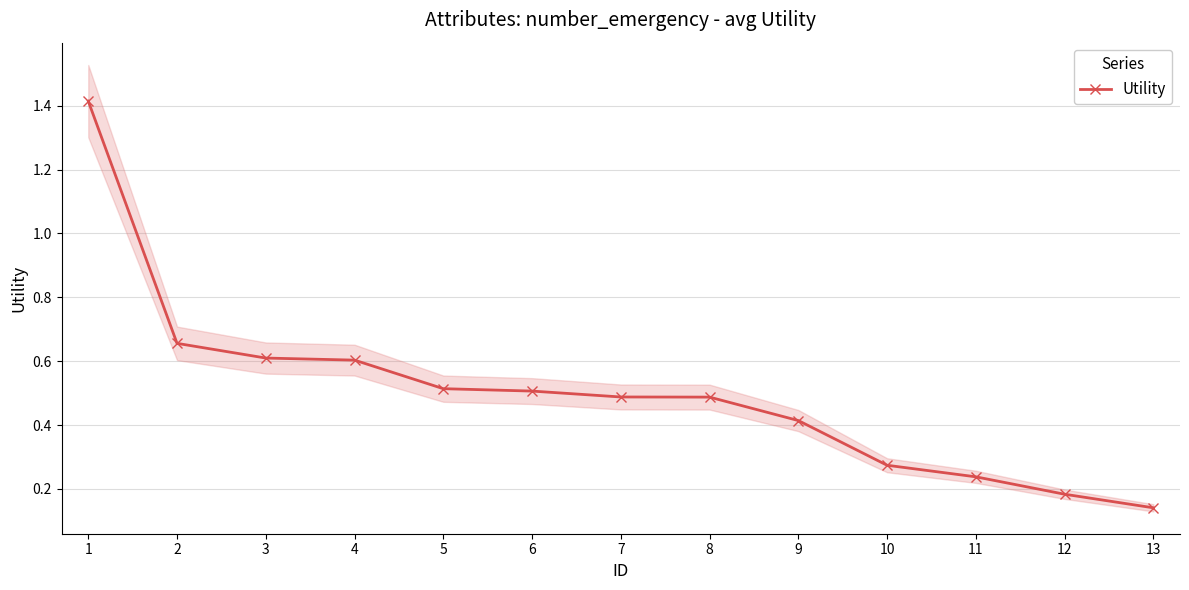

True or false: the data has more than 2 interior local peaks.

False